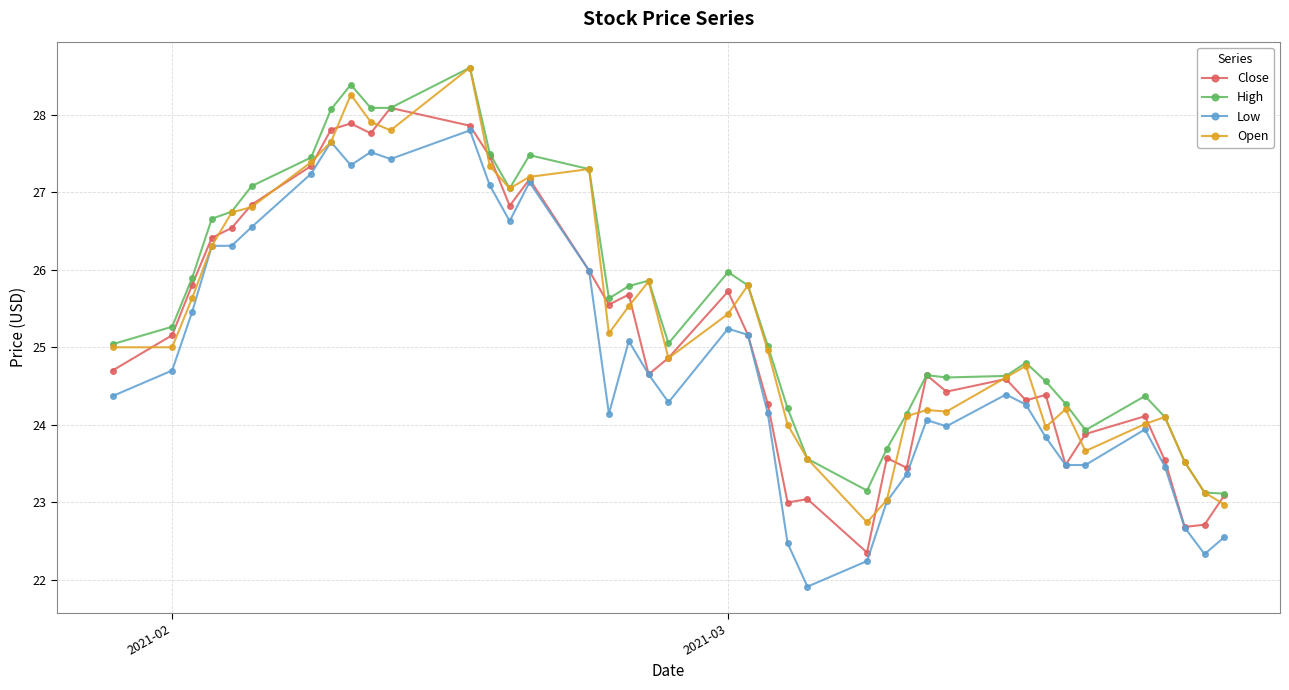

True or false: Open has more than 0 interior local peaks.

True